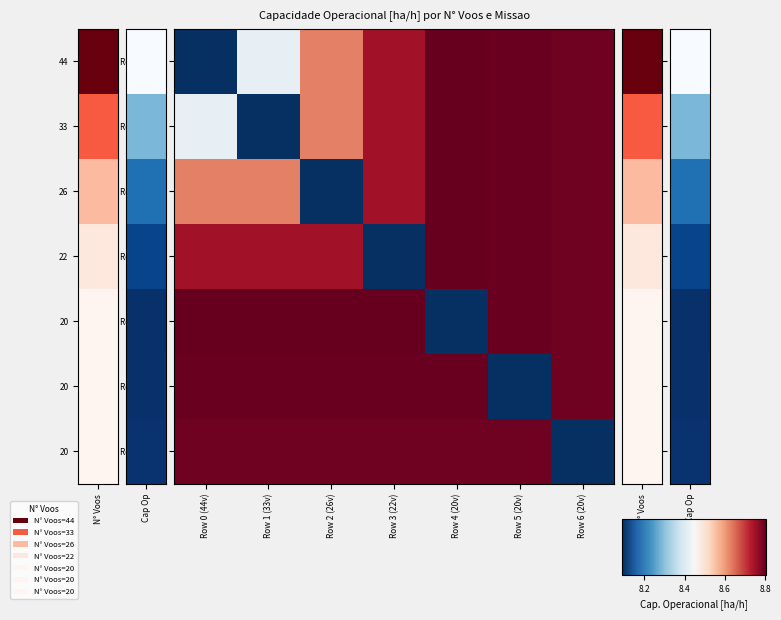

Which series has the widest spread of values?

Row 0 (44v)